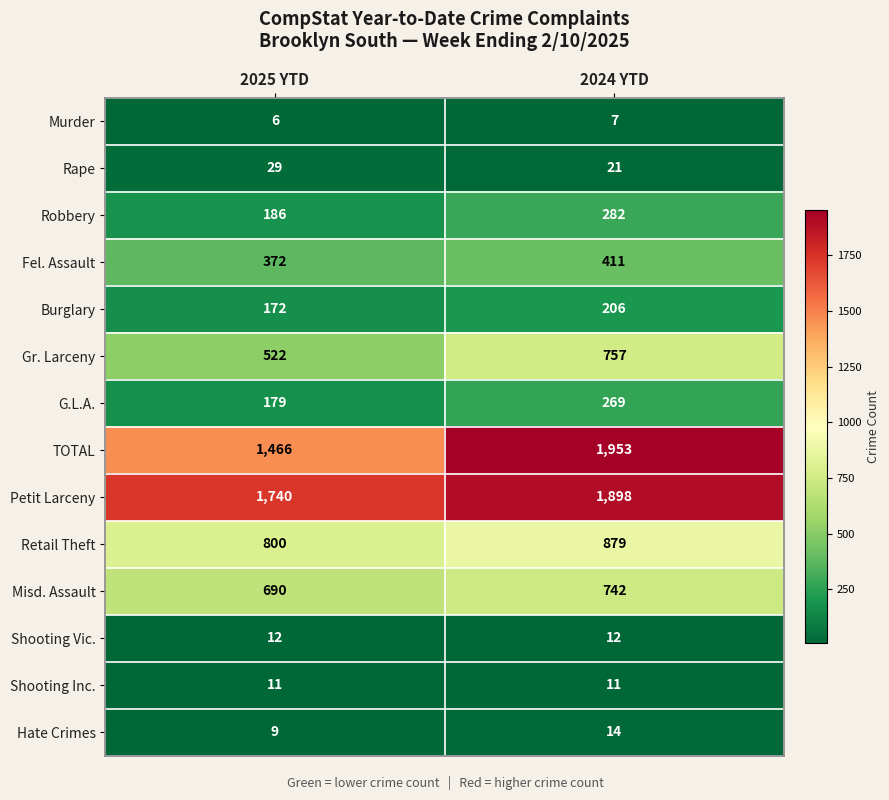

How many series are shown in this chart?

14